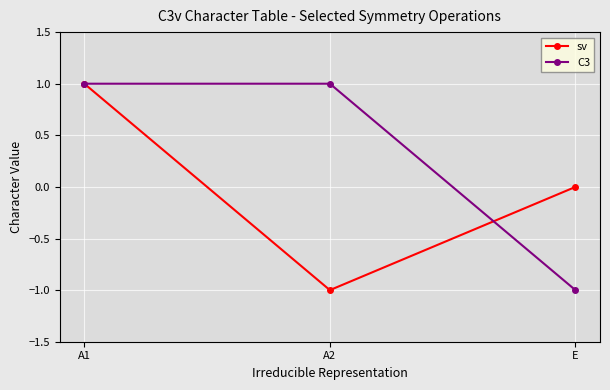

How many sv values are between -1 and 1?

3